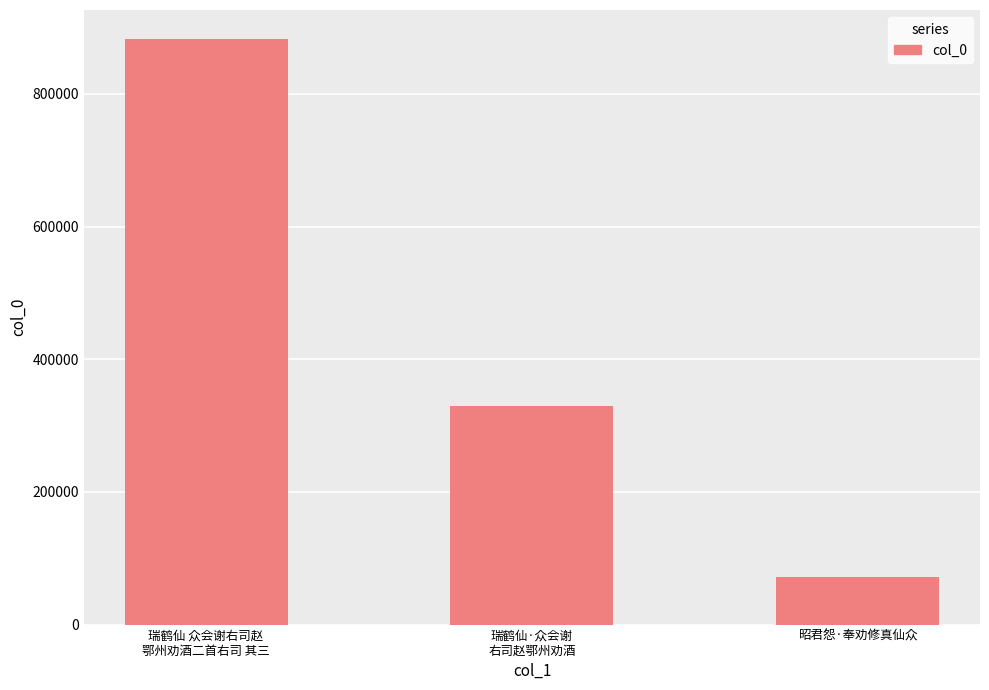

True or false: the data shows 882222 at 瑞鹤仙 众会谢右司赵
鄂州劝酒二首右司 其三.

True